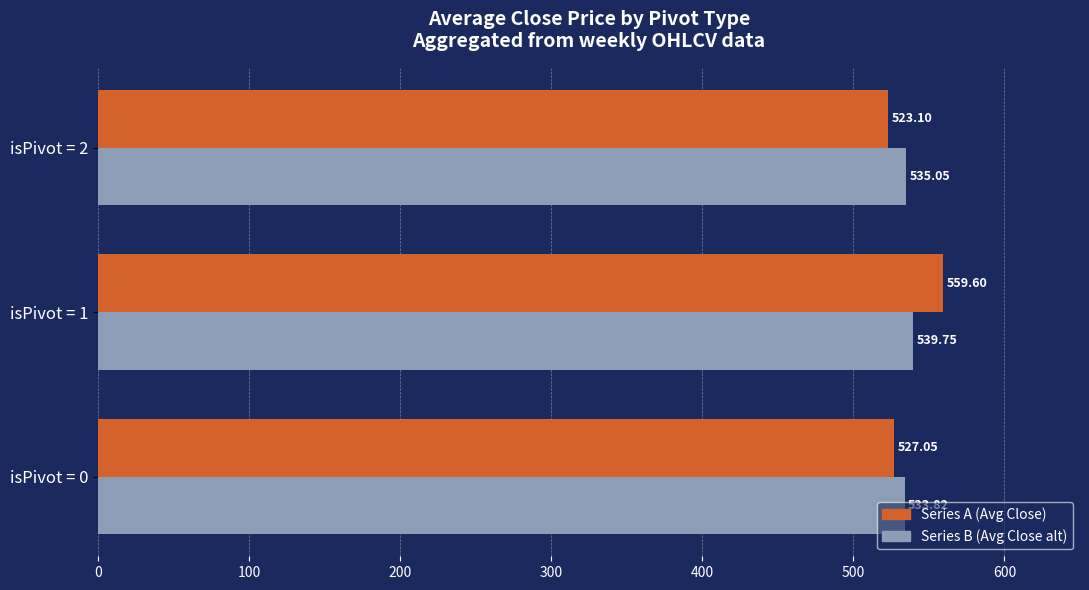

What is the total value across all series at isPivot = 2?

1058.2